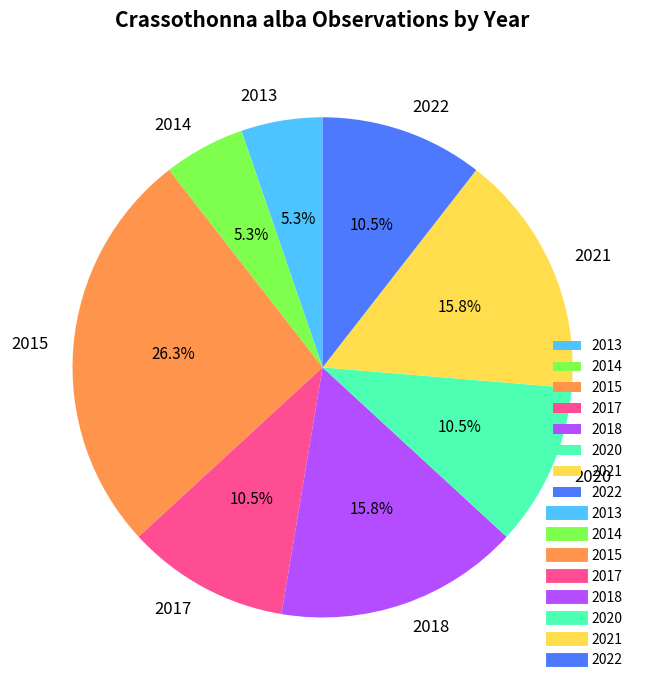

What percentage is the 2021 slice, to the nearest percent?

16%